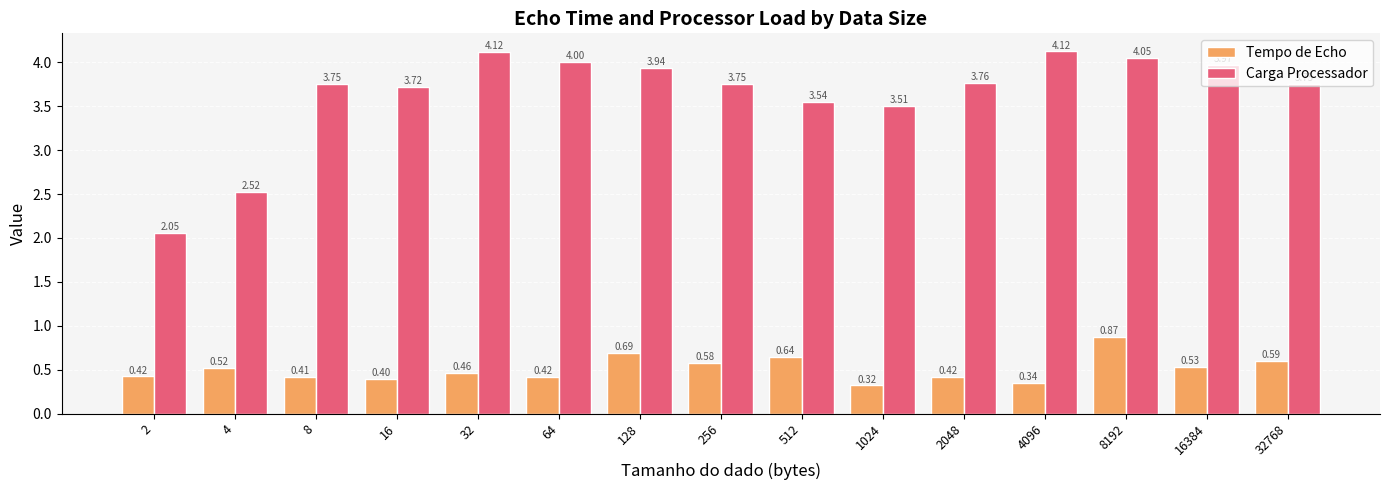

Rank the series by their maximum value, from highest to lowest.

Carga Processador, Tempo de Echo